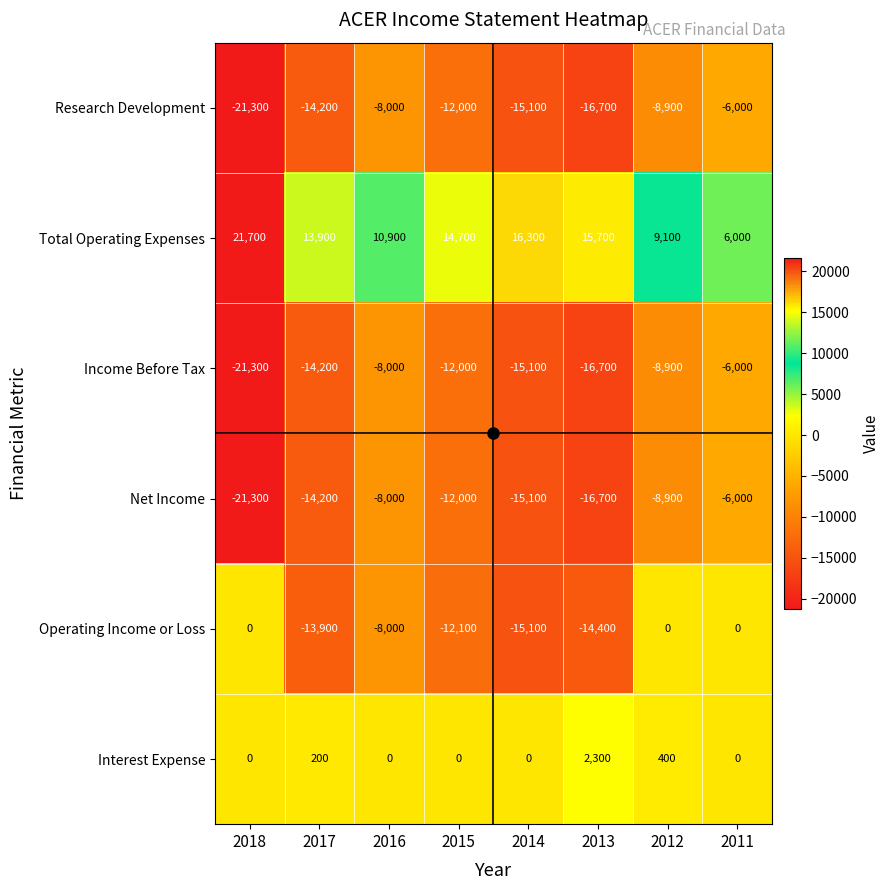

At which label does Total Operating Expenses first exceed 14700?

2018